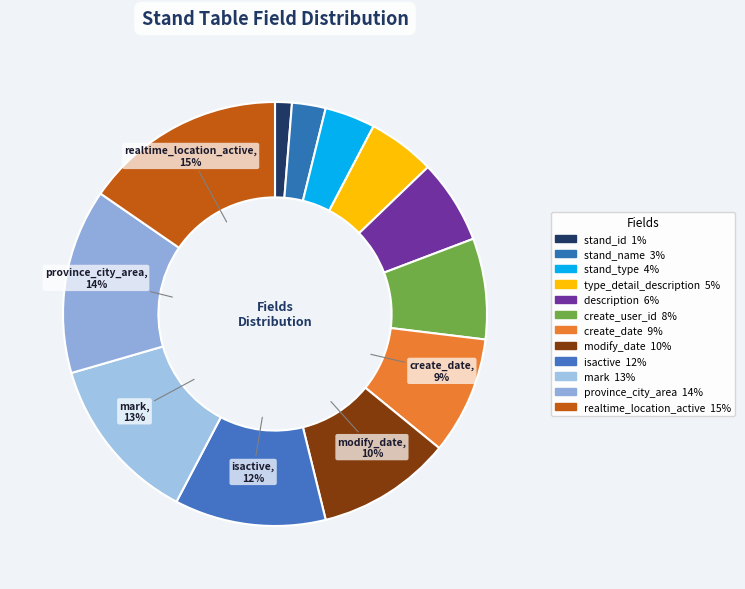

To the nearest percent, what portion does create_user_id represent?

8%